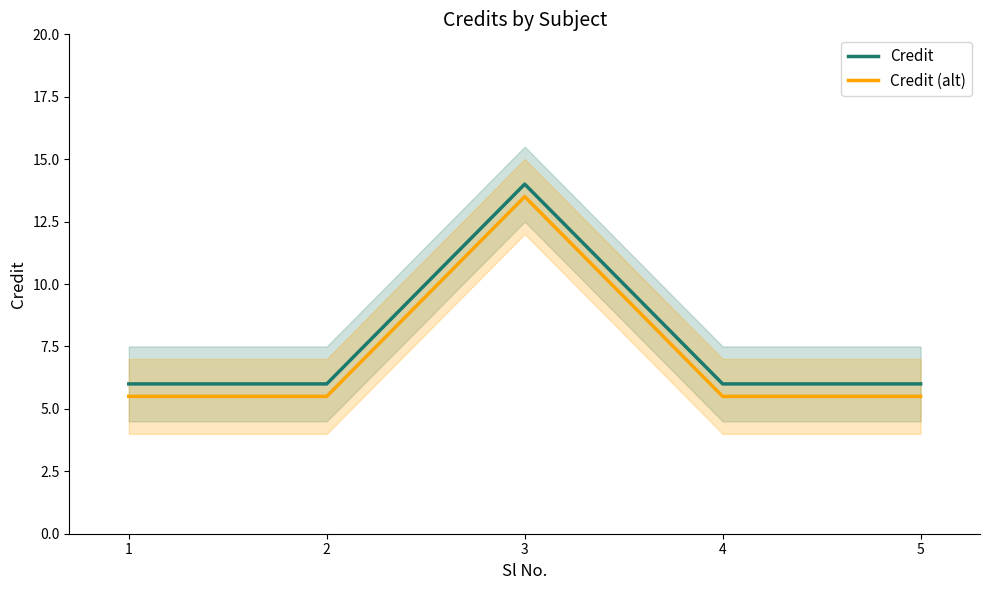

What is the spread (max minus min) of values at 4?

0.5